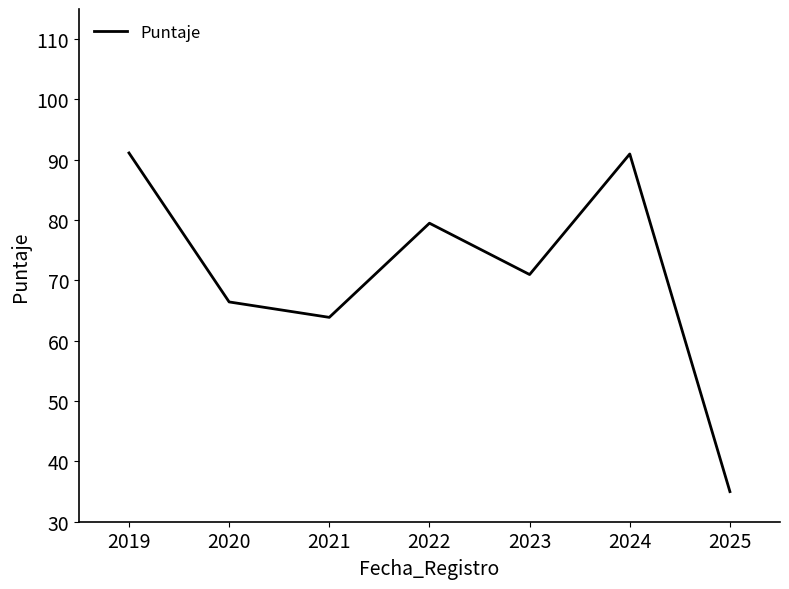

At which category does the chart reach its minimum across all series?

2025